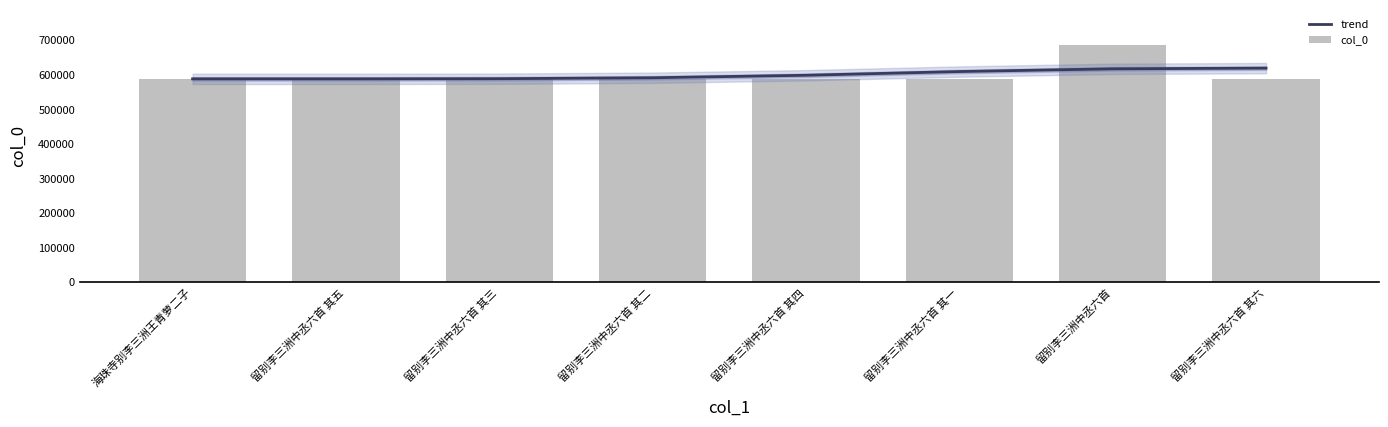

At which label does col_0 reach its peak?

留别李三洲中丞六首